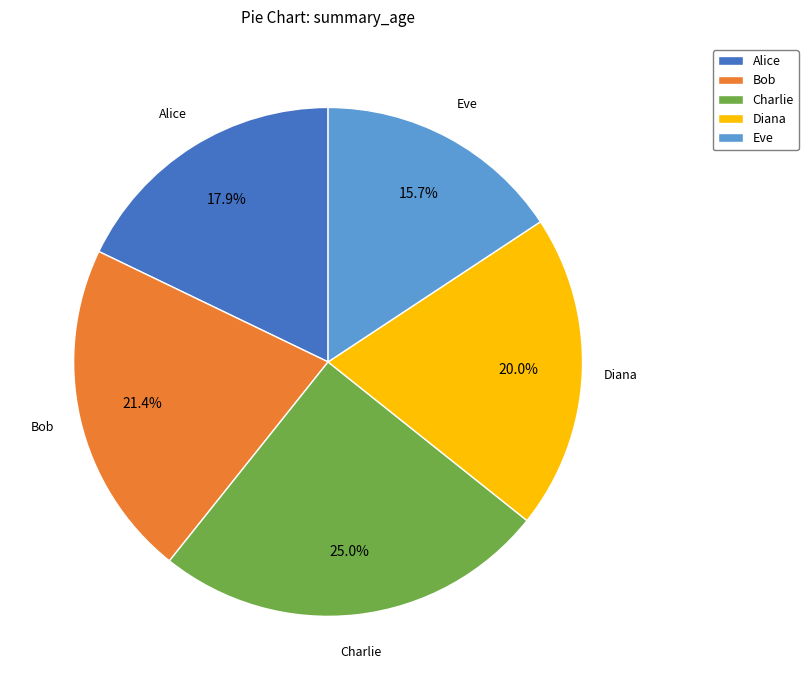

Count the number of slices in the pie.

5